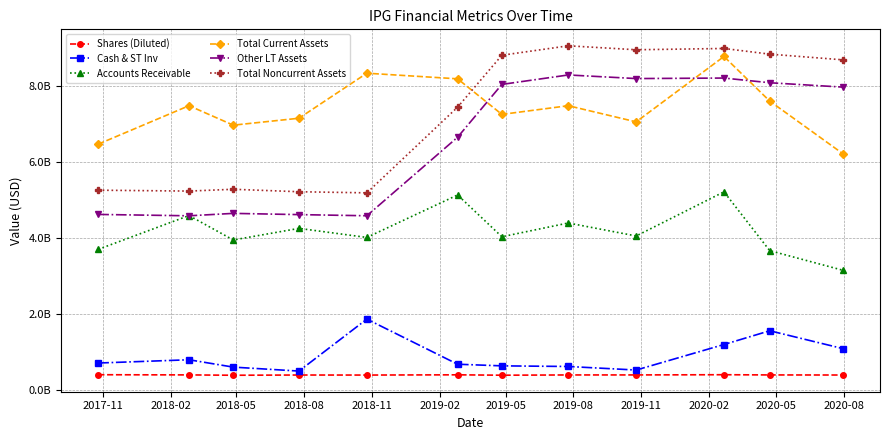

Reading left to right, extract all data points from this chart.

Shares (Diluted): 397200000	392400000	383400000	389500000	388400000	394700000	384500000	391200000	391800000	397300000	391700000	389400000
Cash & ST Inv: 704900000	790900000	597300000	493200000	1860200000	673400000	630500000	614000000	520500000	1192200000	1554000000	1085400000
Accounts Receivable: 3696100000	4585000000	3942500000	4247700000	4009100000	5126600000	4027500000	4389500000	4047800000	5209200000	3661500000	3146600000
Total Current Assets: 6463800000	7475500000	6963500000	7145600000	8330500000	8182900000	7247000000	7475400000	7050000000	8770700000	7596700000	6214300000
Other LT Assets: 4614800000	4578800000	4642400000	4610000000	4579700000	6646500000	8035900000	8284400000	8189400000	8203100000	8079400000	7964800000
Total Noncurrent Assets: 5252300000	5229200000	5276600000	5212000000	5182600000	7437400000	8803000000	9051500000	8947600000	8981200000	8832200000	8682600000